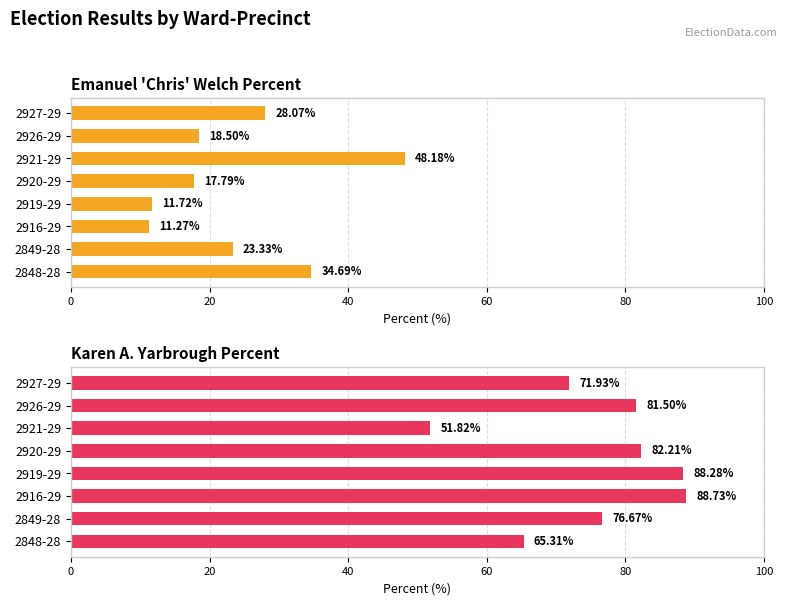

Does the chart contain stacked bars?

No